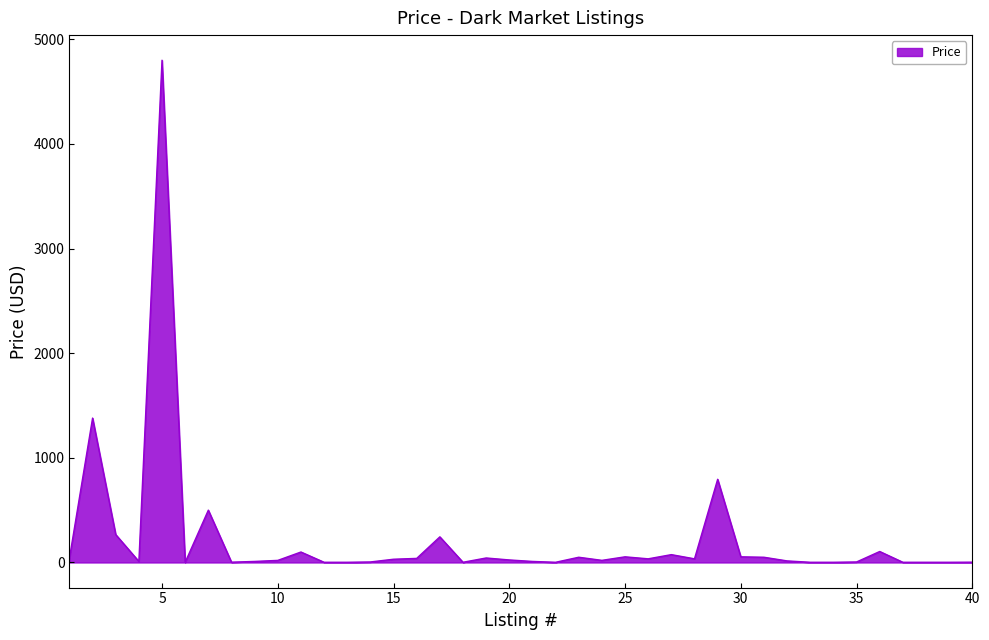

What is the difference between the maximum and minimum values?

4798.0